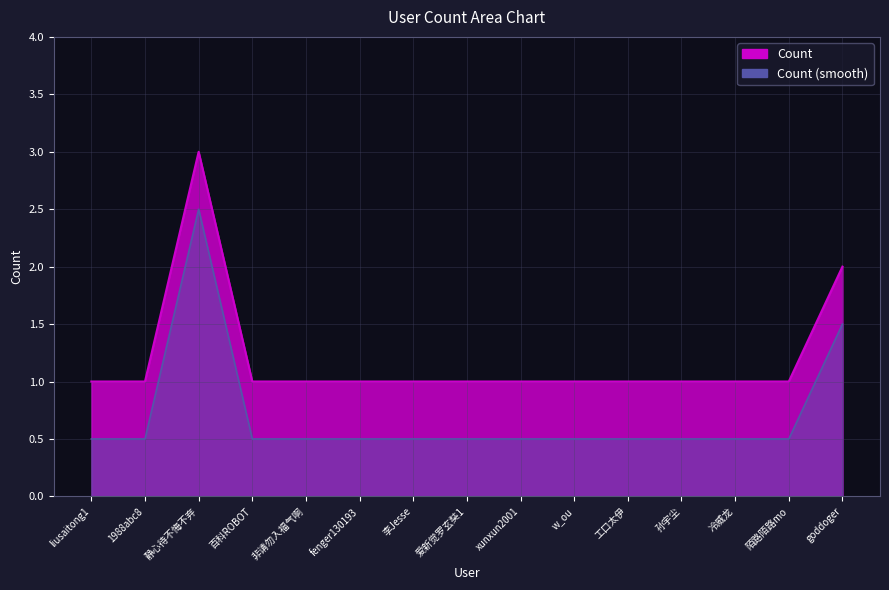

At which label is the value closest to 2?

goddoger